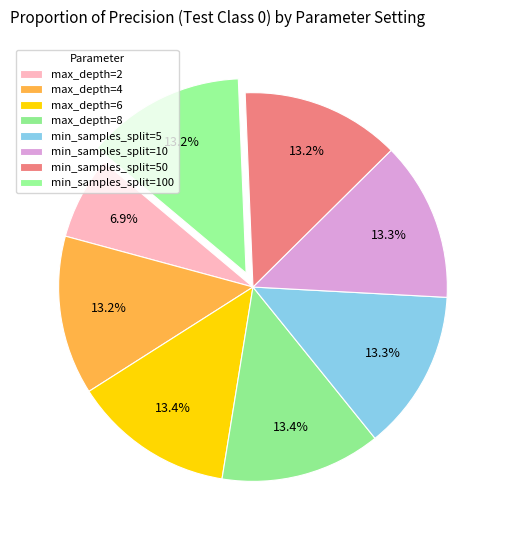

To the nearest percent, what is the difference between the largest and smallest slice percentages?

7%